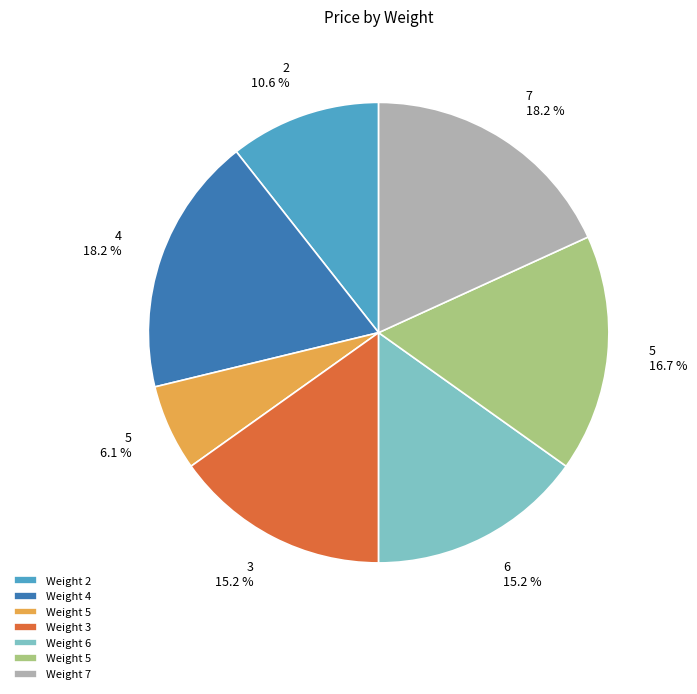

Is there any slice that represents more than half of the pie?

No